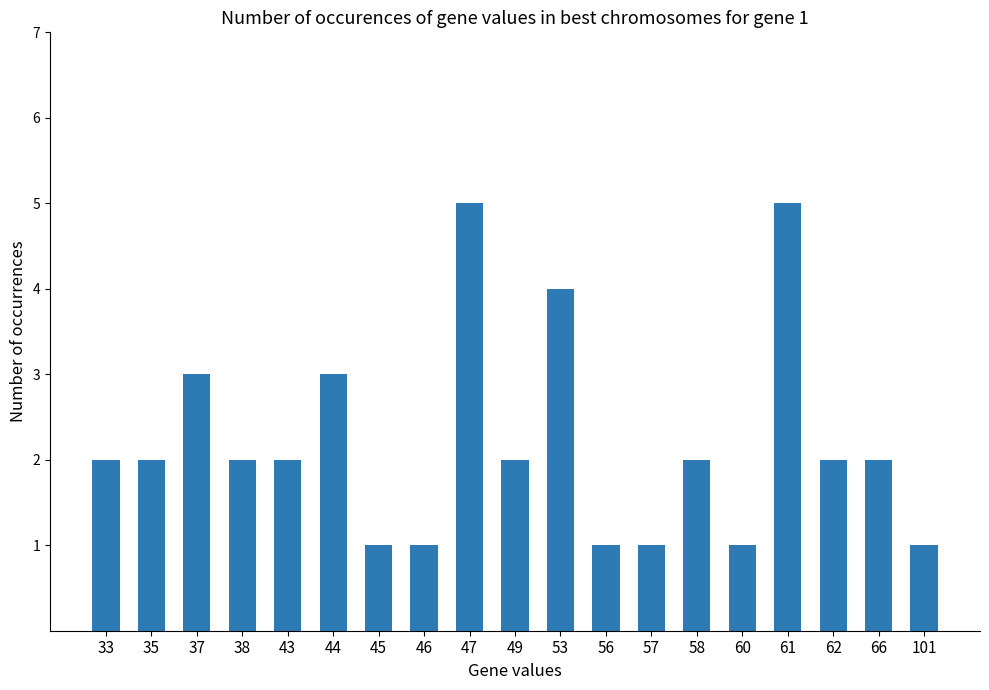

What is the value of the 1st bar from the left?

2